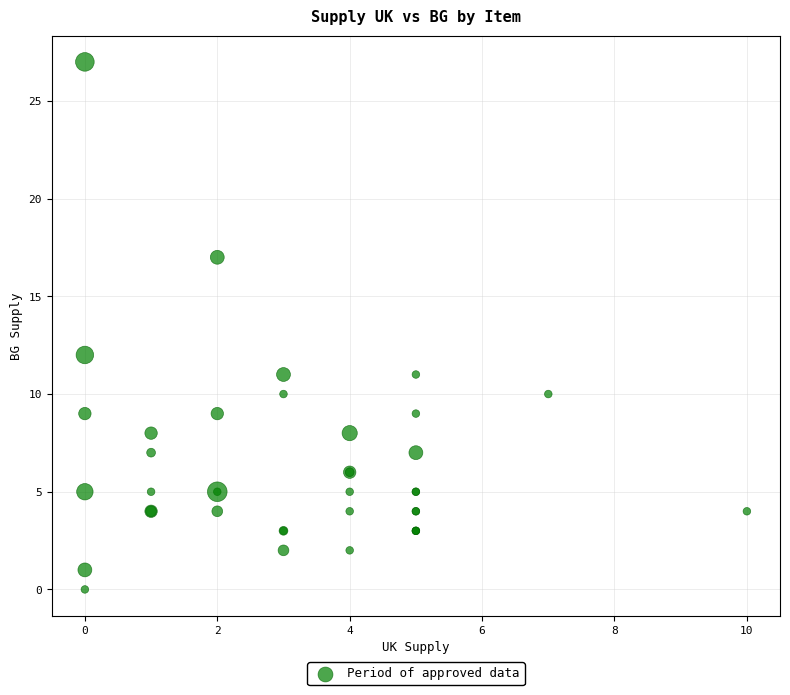

What Y value in the scatter plot is closest to 13?

12